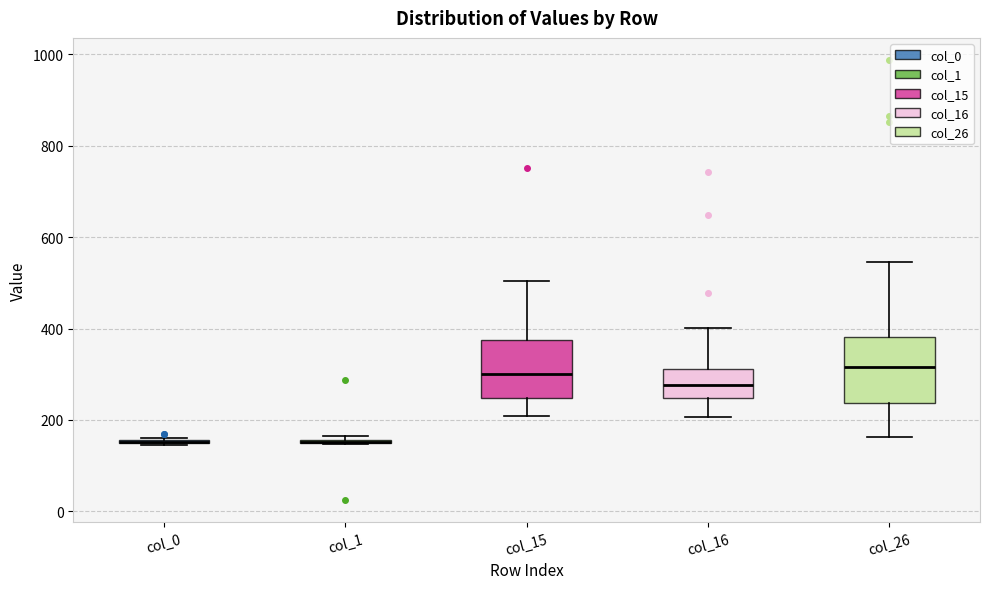

Where is the lower edge of the box for col_15 on the y-axis? The values are not printed on the chart, so give them approximately, as read against the axis.

240